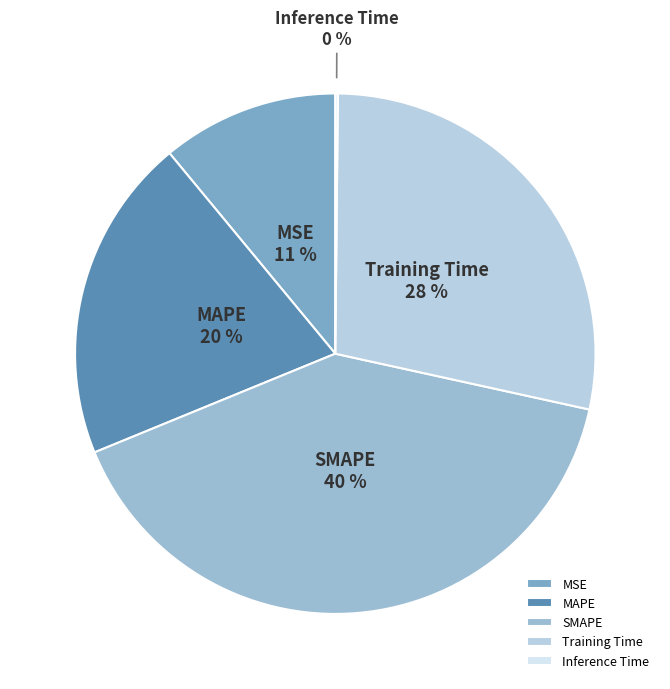

To the nearest percent, what portion does Training Time represent?

28%